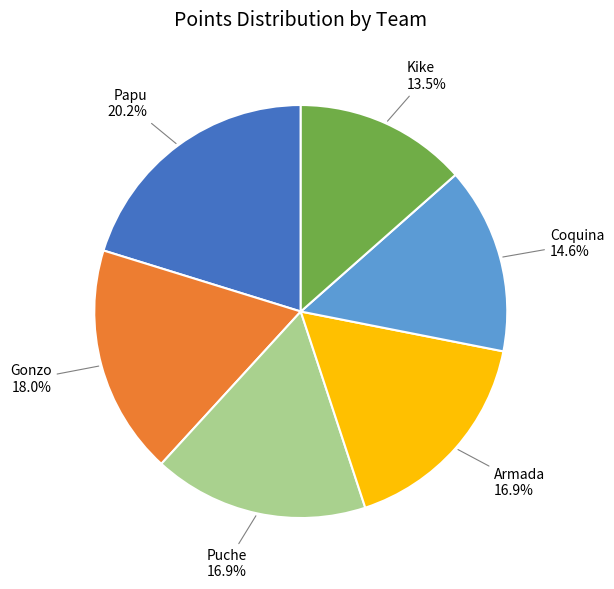

The Puche slice represents 2% of the pie. True or false?

False